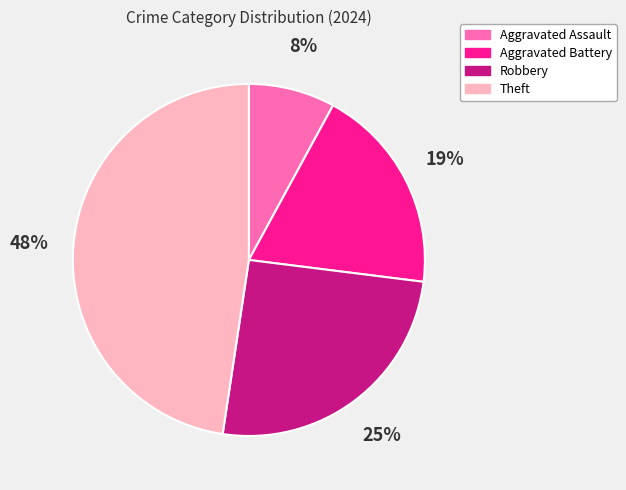

To the nearest percent, what is the combined percentage of Theft and Aggravated Battery?

67%